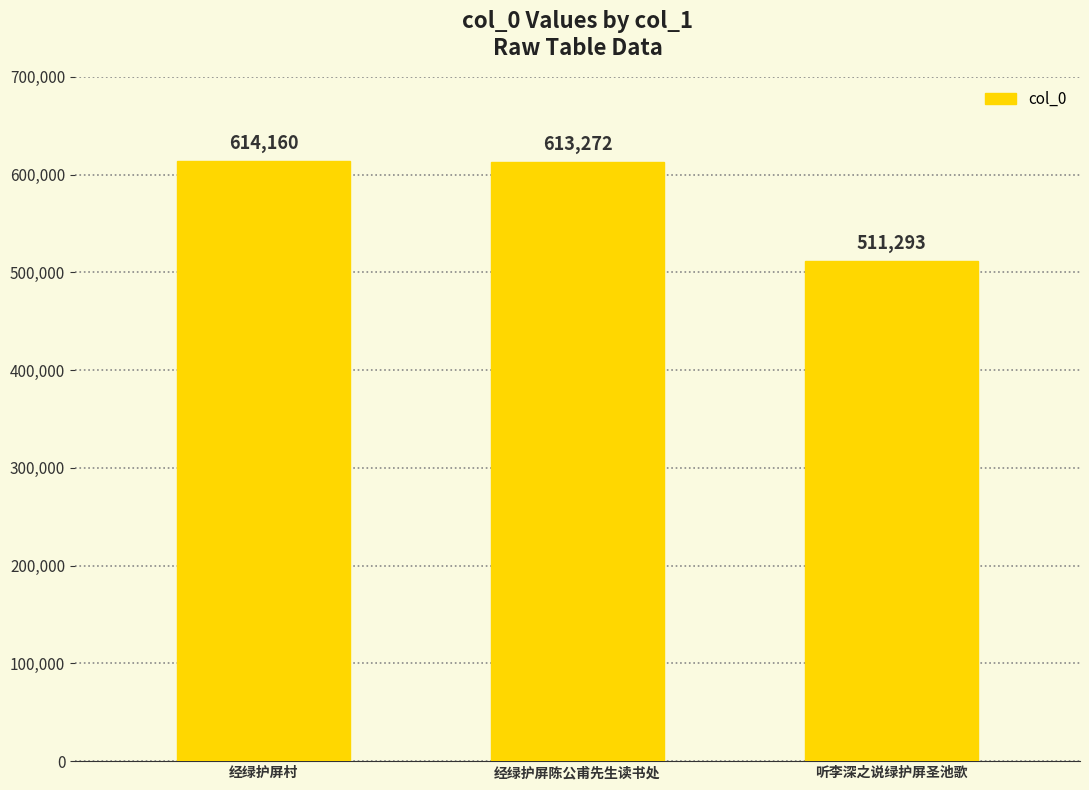

List the labels in order of value, largest first.

经绿护屏村, 经绿护屏陈公甫先生读书处, 听李深之说绿护屏圣池歌